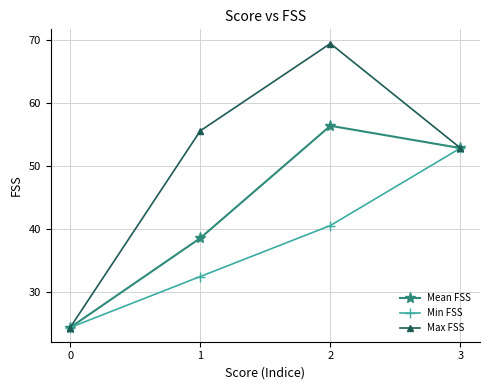

Which series has the largest total across all categories?

Max FSS